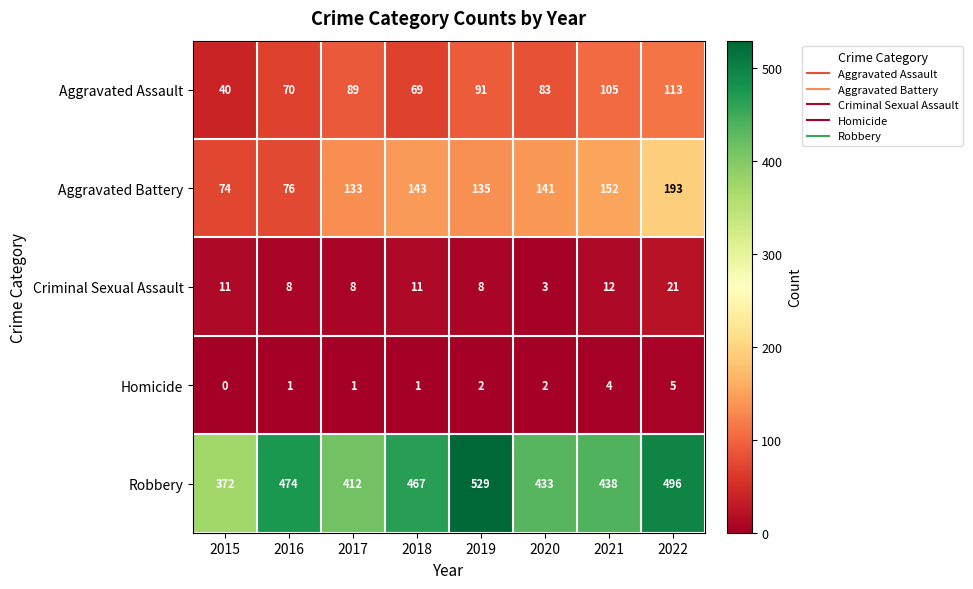

Is it true that Homicide equals 2 at 2019?

True